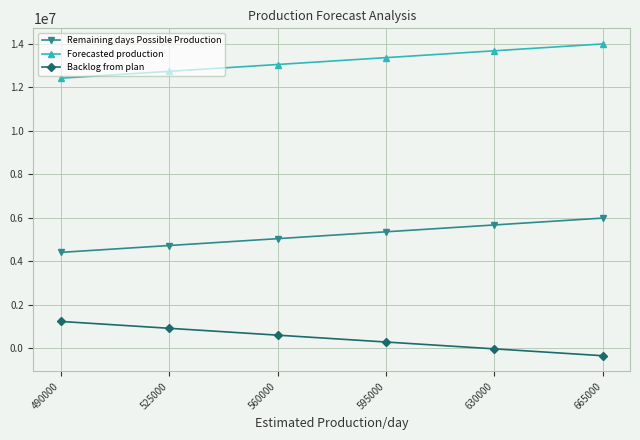

What is the lowest value of the Forecasted production series?

12407941